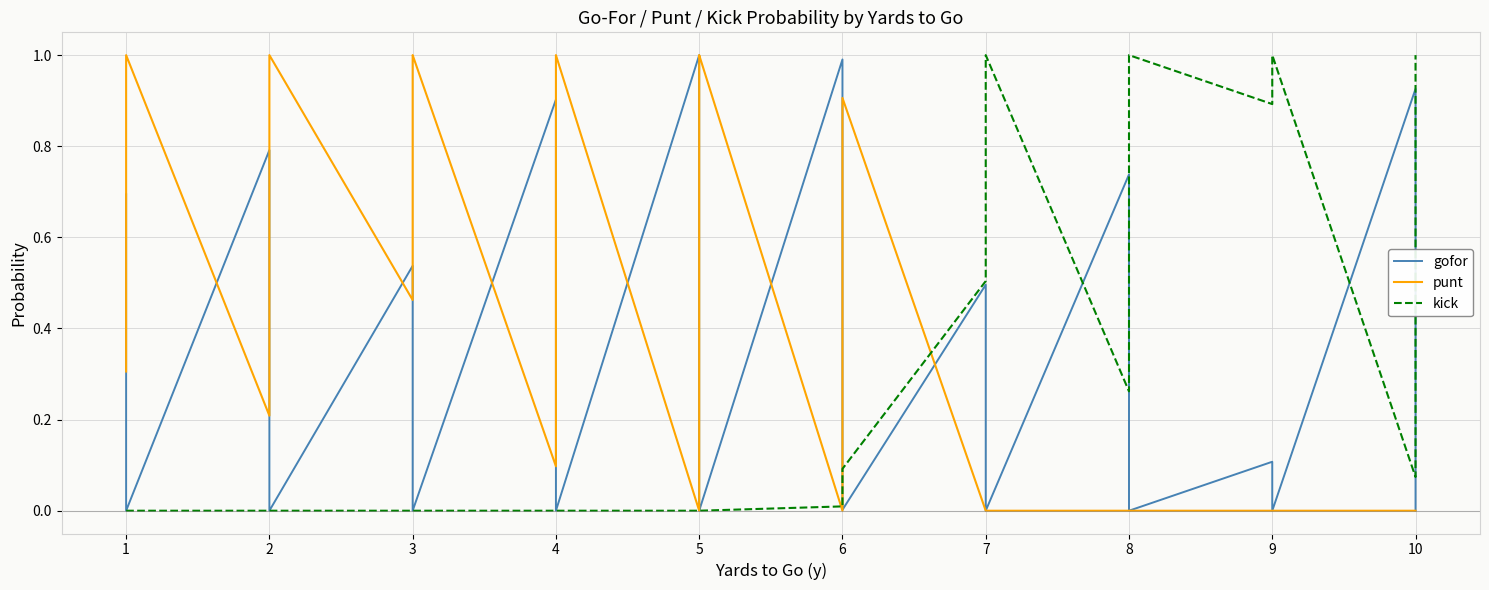

What is the difference between the maximum and minimum values in the punt series?

1.0